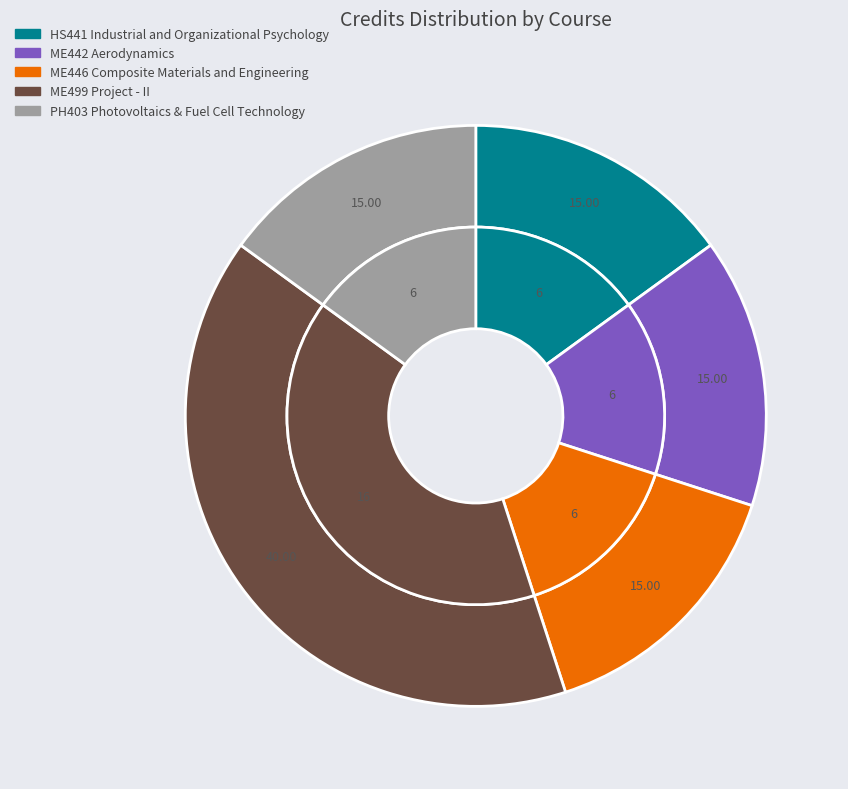

Which category has the smallest portion of the pie?

HS441 Industrial and Organizational Psychology